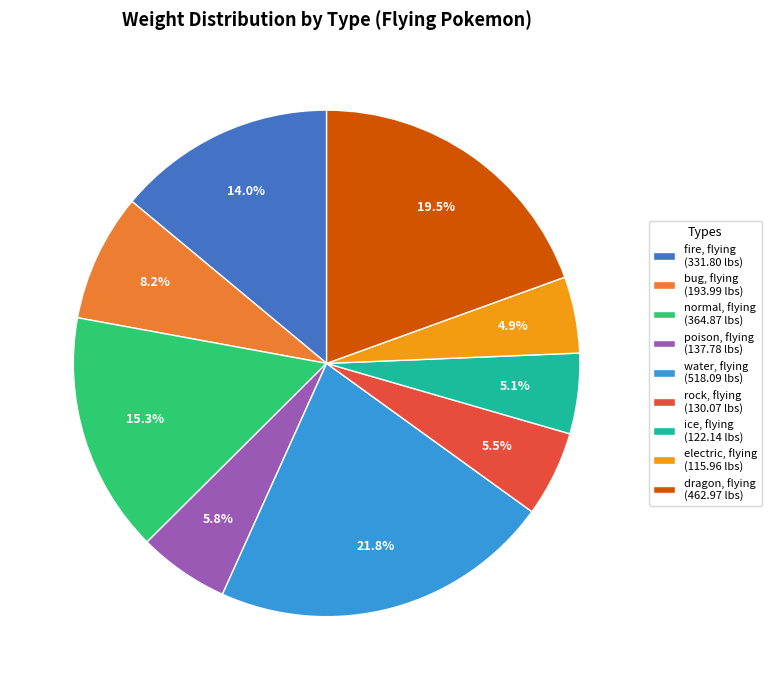

Between dragon, flying and ice, flying, which is larger?

dragon, flying